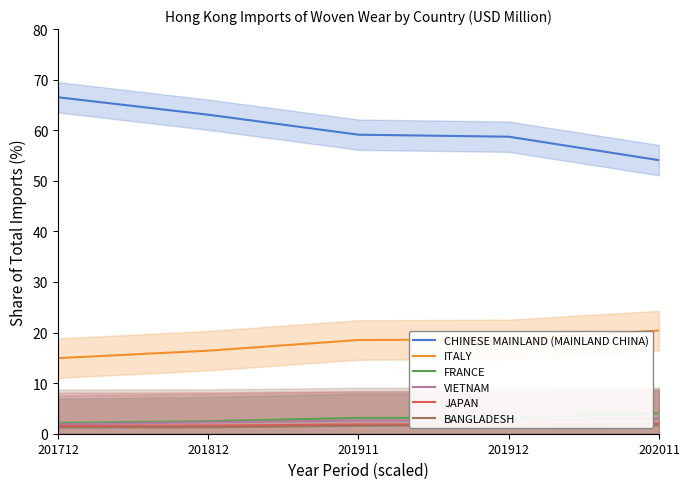

List the labels in order of BANGLADESH value, smallest first.

201712, 201812, 201911, 201912, 202011